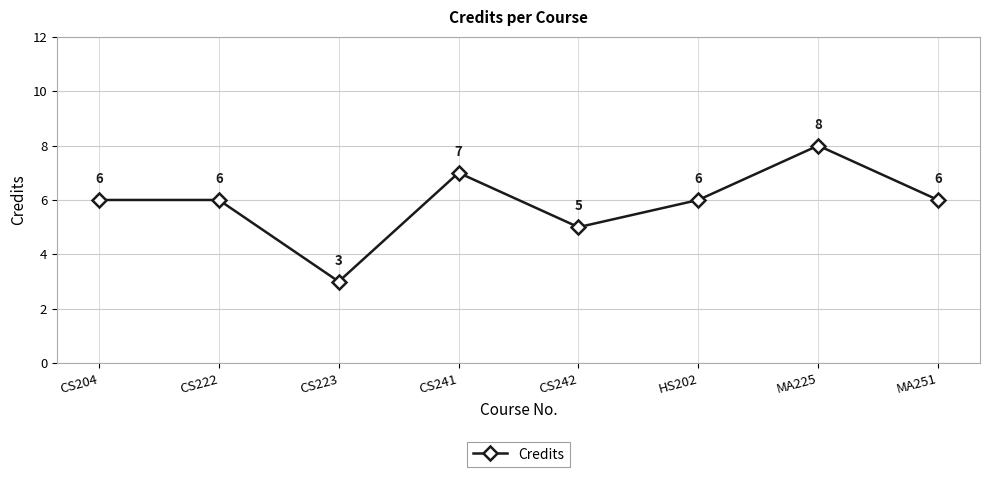

Does the chart display data point markers on the line(s)?

Yes